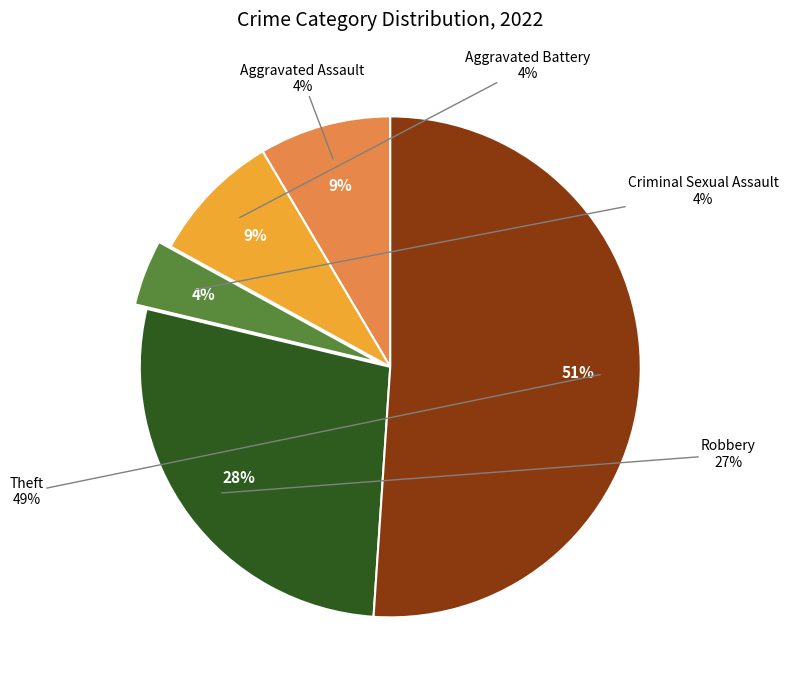

Which slice is the largest?

Theft